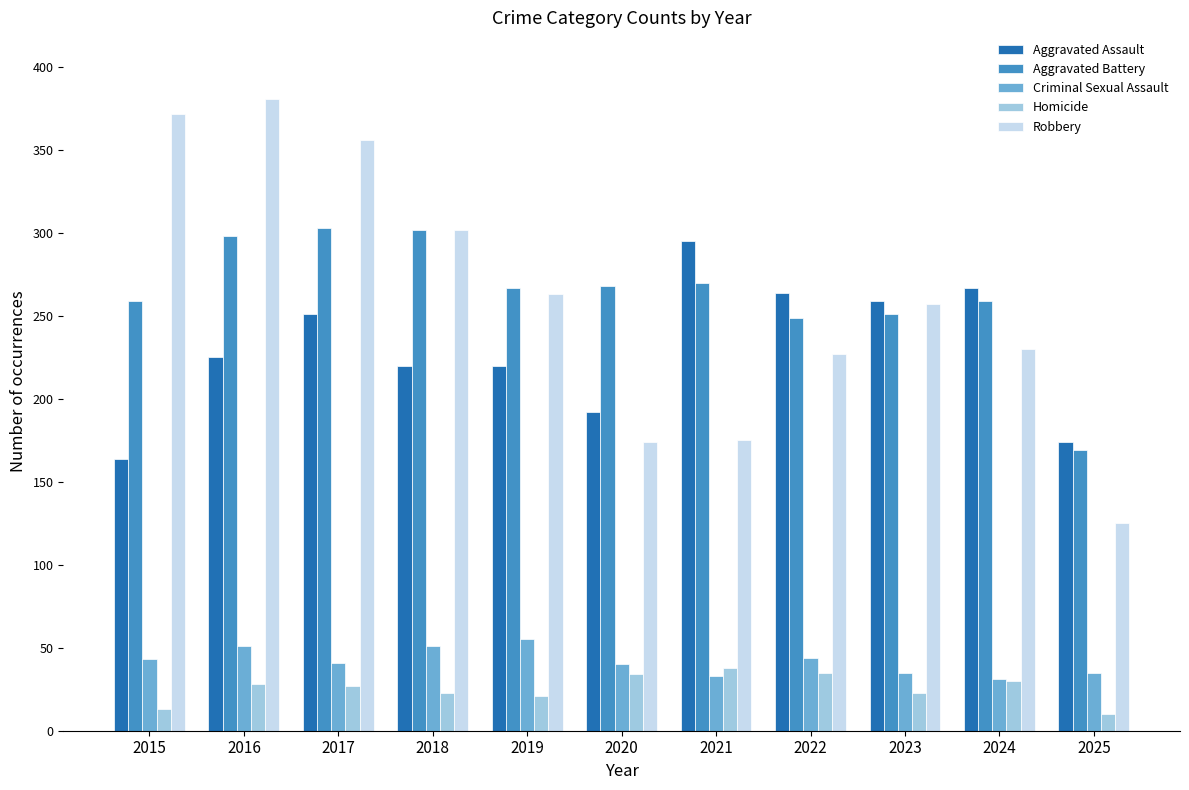

What is the total value across all series at 2023?

825